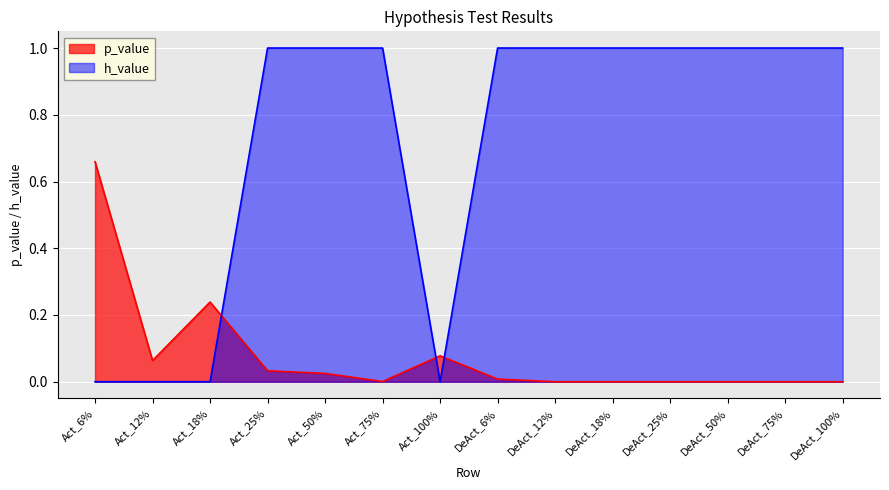

Rank the series by their maximum value, from highest to lowest.

h_value, p_value